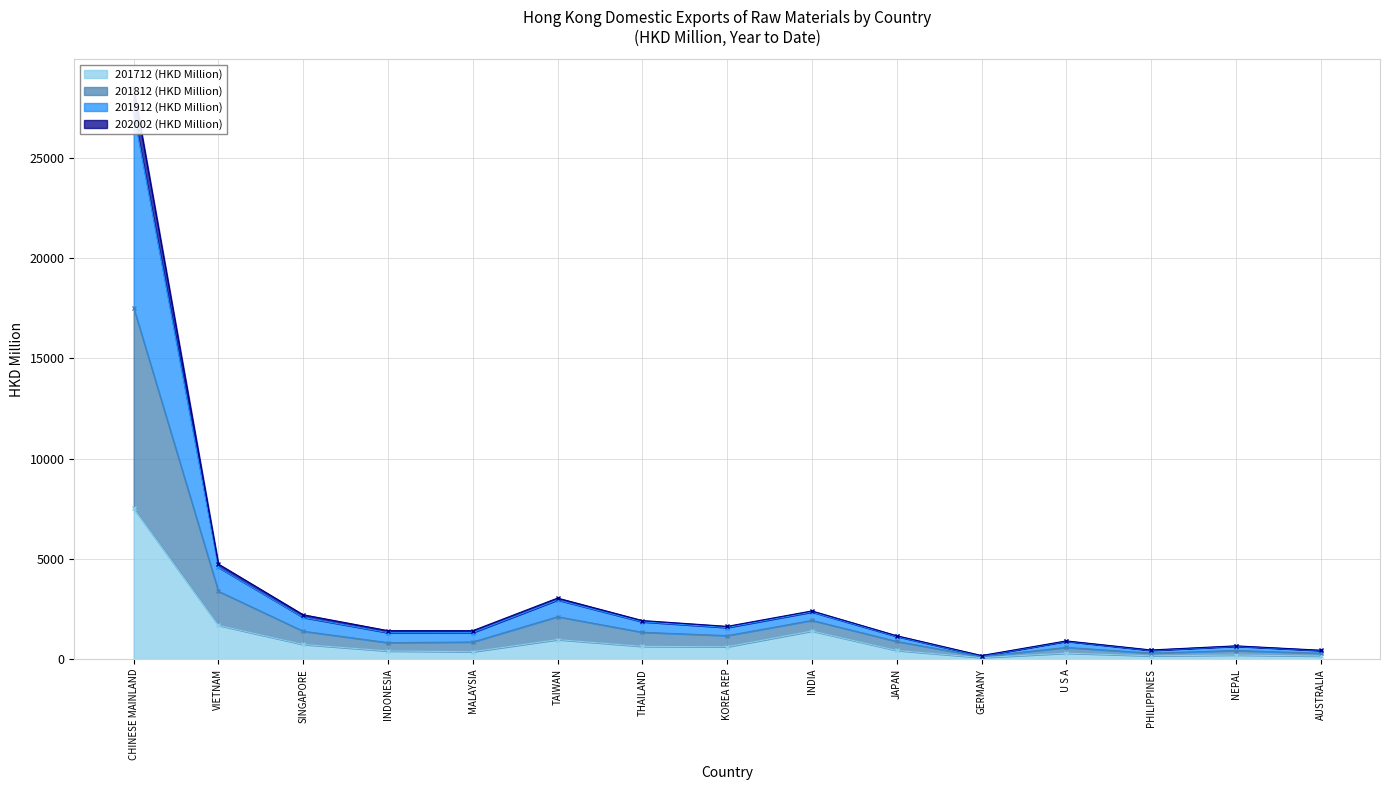

What is the label of the 1st point from the right?

AUSTRALIA